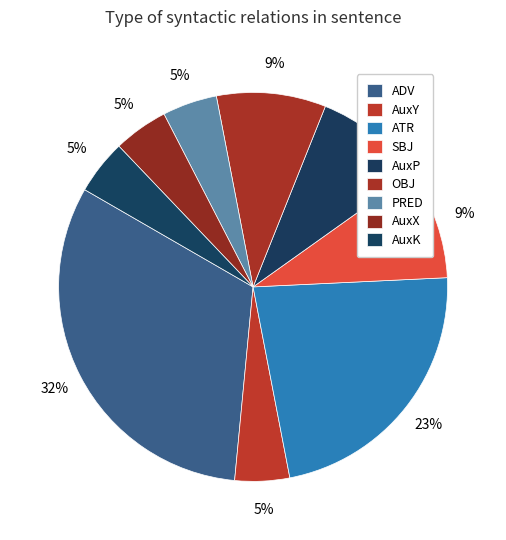

Is it true that AuxY is 12% of the pie?

False